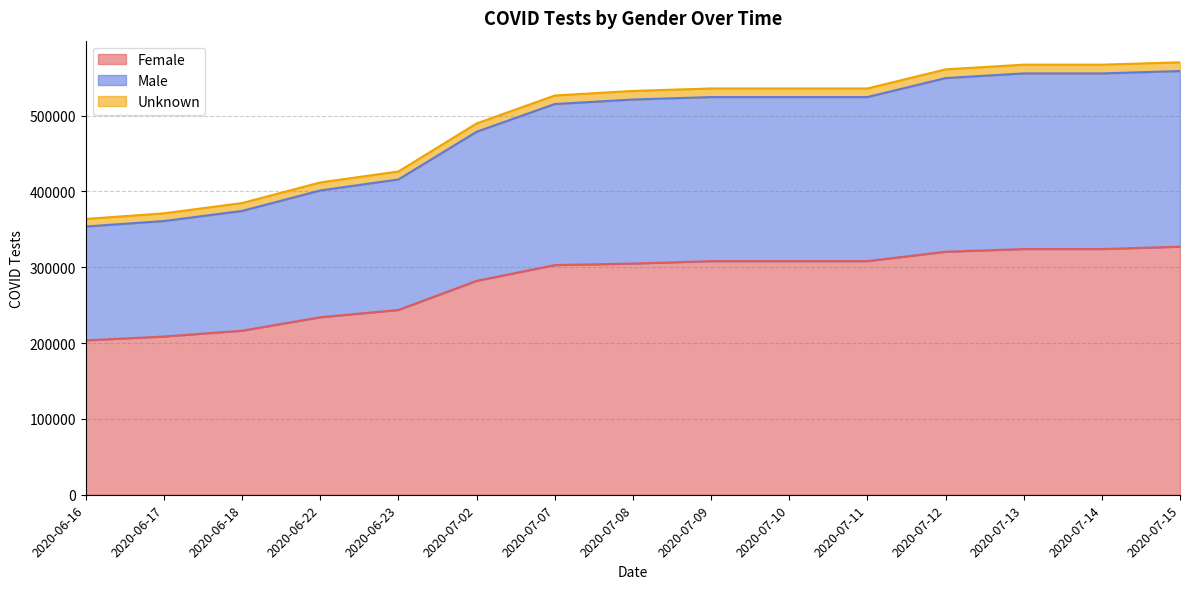

What is the highest value of the Female series?

327212